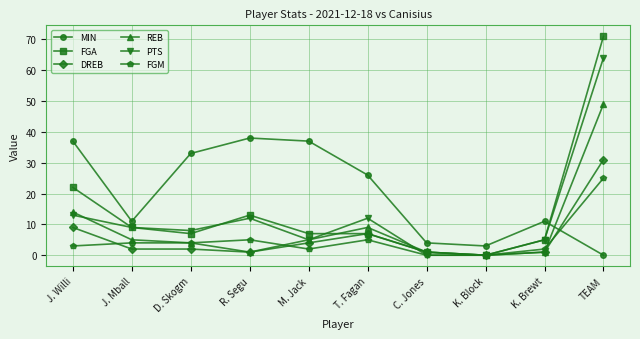

Reading right to left, what are all the values shown in this chart?

MIN: TEAM=0	K. Brewt=11	K. Block=3	C. Jones=4	T. Fagan=26	M. Jack=37	R. Segu=38	D. Skogm=33	J. Mball=11	J. Willi=37
FGA: TEAM=71	K. Brewt=5	K. Block=0	C. Jones=1	T. Fagan=7	M. Jack=7	R. Segu=13	D. Skogm=7	J. Mball=9	J. Willi=22
DREB: TEAM=31	K. Brewt=1	K. Block=0	C. Jones=1	T. Fagan=7	M. Jack=4	R. Segu=1	D. Skogm=2	J. Mball=2	J. Willi=9
REB: TEAM=49	K. Brewt=1	K. Block=0	C. Jones=1	T. Fagan=9	M. Jack=5	R. Segu=1	D. Skogm=4	J. Mball=5	J. Willi=14
PTS: TEAM=64	K. Brewt=5	K. Block=0	C. Jones=0	T. Fagan=12	M. Jack=5	R. Segu=12	D. Skogm=8	J. Mball=9	J. Willi=13
FGM: TEAM=25	K. Brewt=2	K. Block=0	C. Jones=0	T. Fagan=5	M. Jack=2	R. Segu=5	D. Skogm=4	J. Mball=4	J. Willi=3